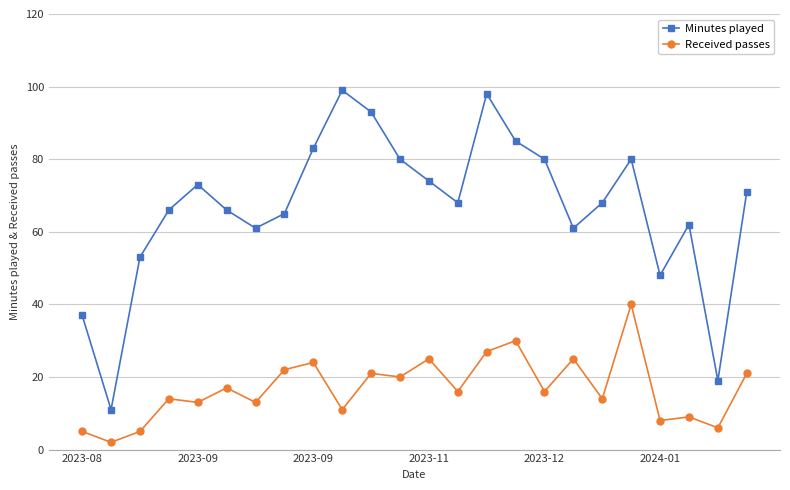

True or false: Minutes played and Received passes cross at least once.

False